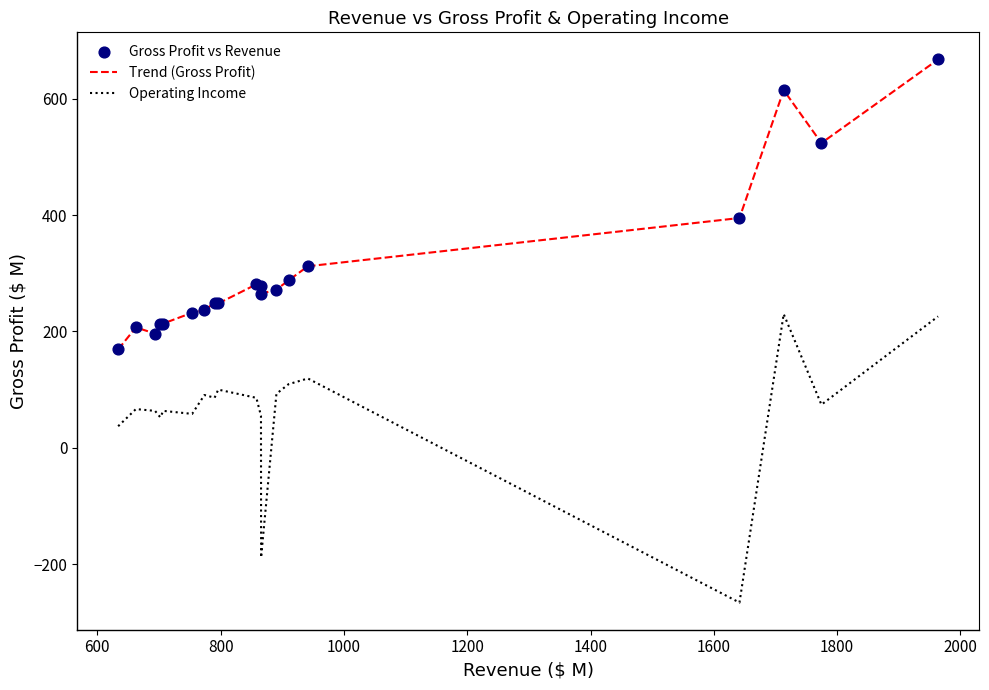

Which series has the largest total across all categories?

Trend (Gross Profit)